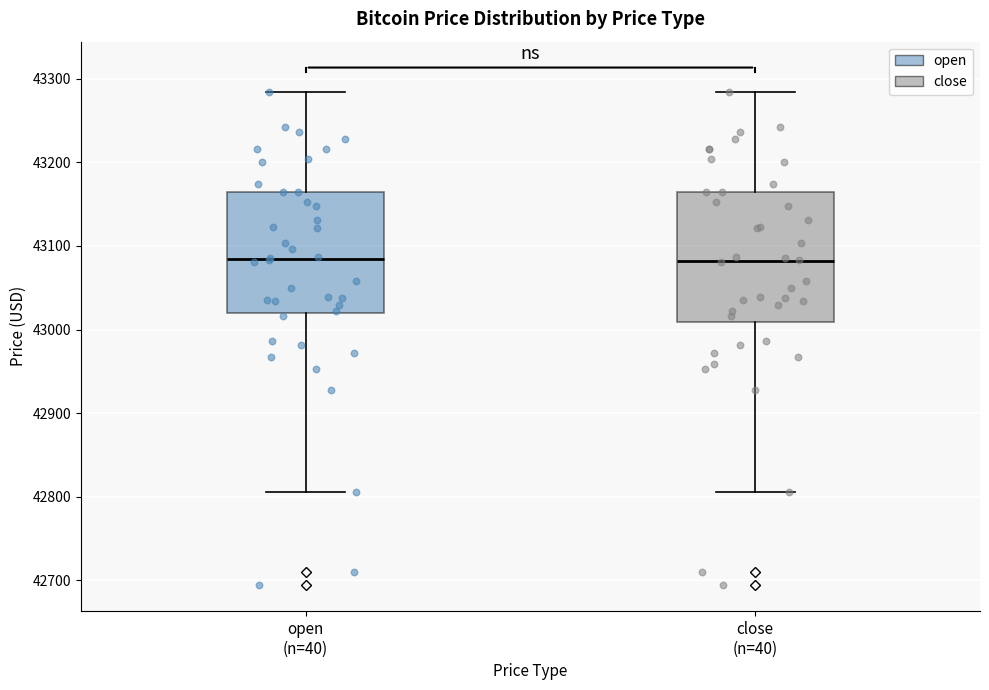

Reading left to right, read every box against the y-axis: the position of its median line, the range the box covers, and the ends of its whiskers. The values are not printed on the chart, so give them approximately, as read against the axis.

open (n=40): median 43080, box 43020 to 43170, whiskers 42810 to 43280
close (n=40): median 43080, box 43010 to 43170, whiskers 42810 to 43280